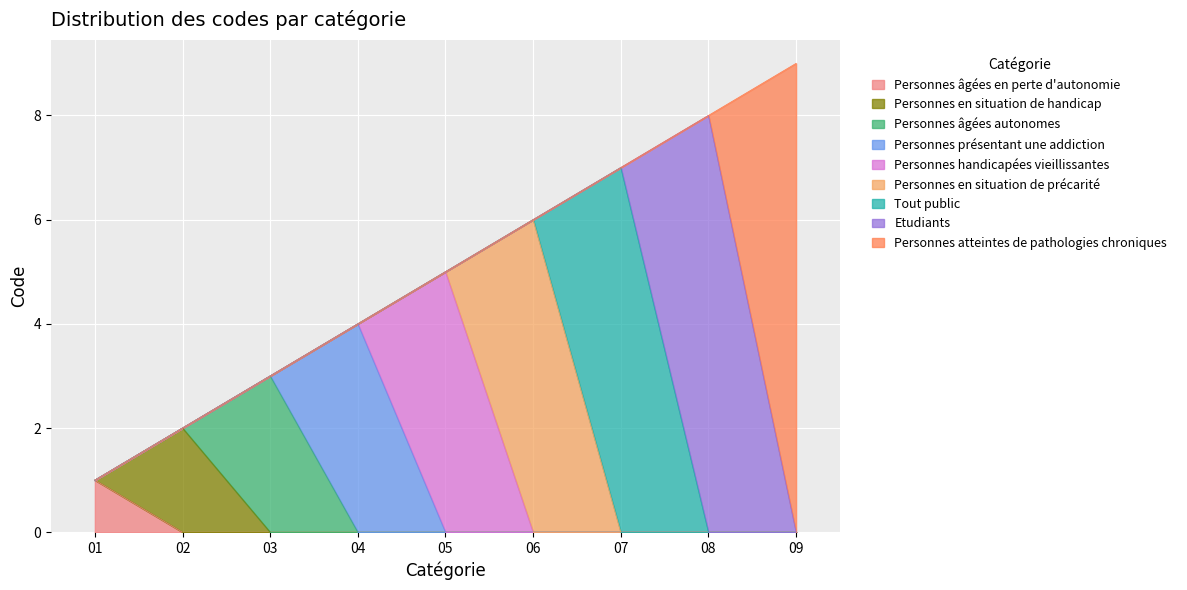

What is the sum of the values at 06 and 08?

14